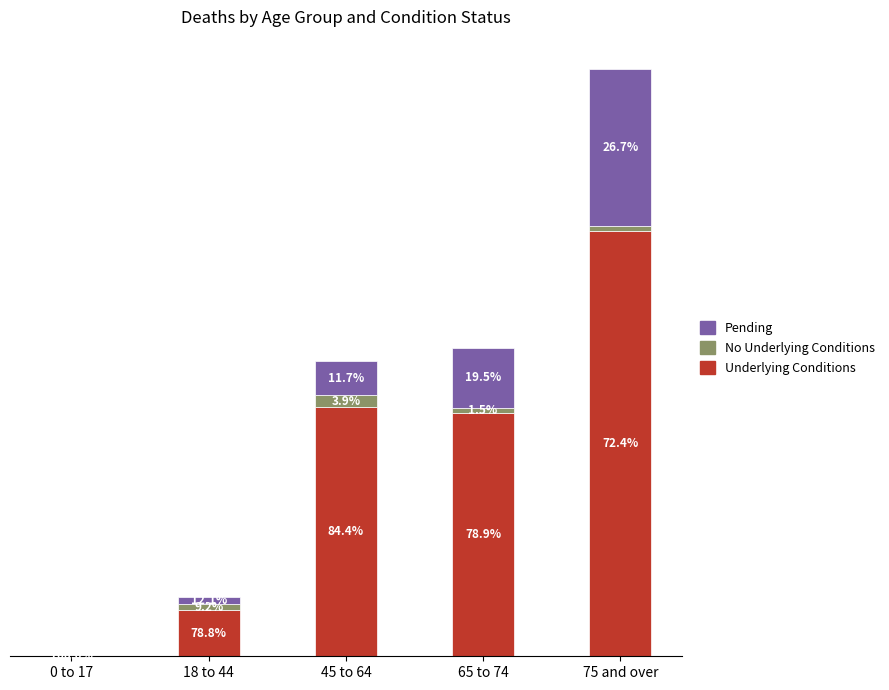

What are all the series names shown in the legend?

Pending, No Underlying Conditions, Underlying Conditions